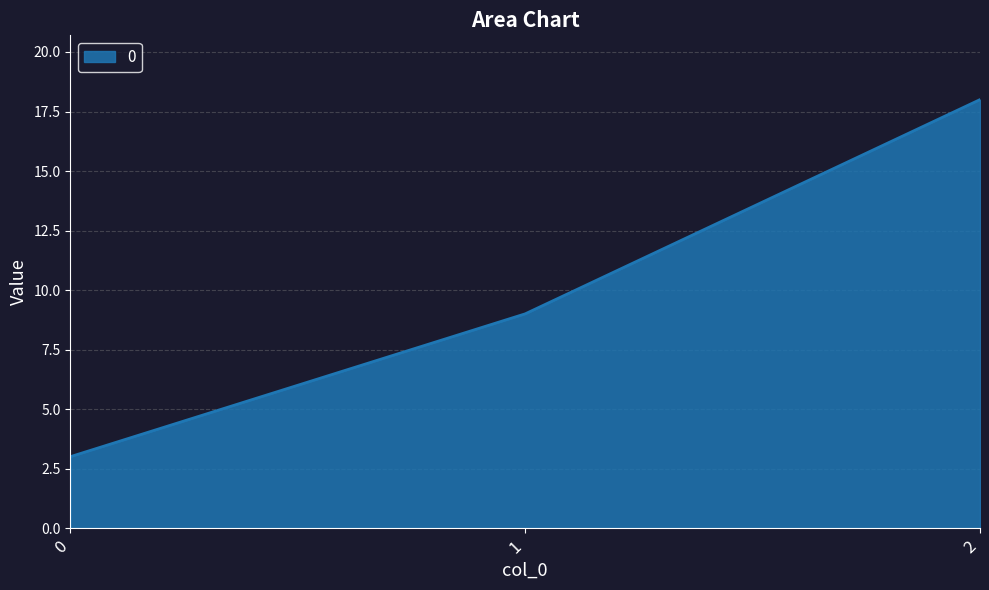

How many distinct data groups are displayed?

1